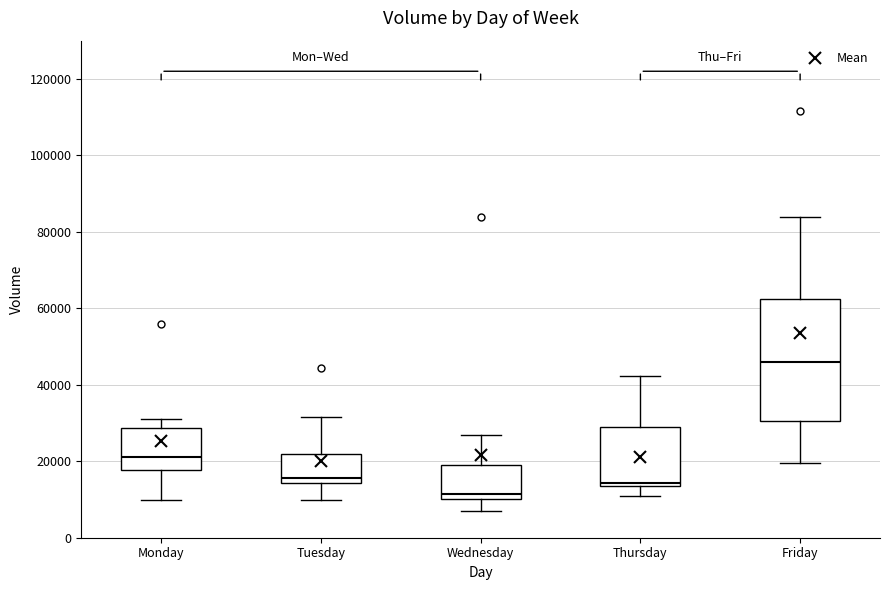

Where does the upper whisker of the box for Monday end on the y-axis? The values are not printed on the chart, so give them approximately, as read against the axis.

32000